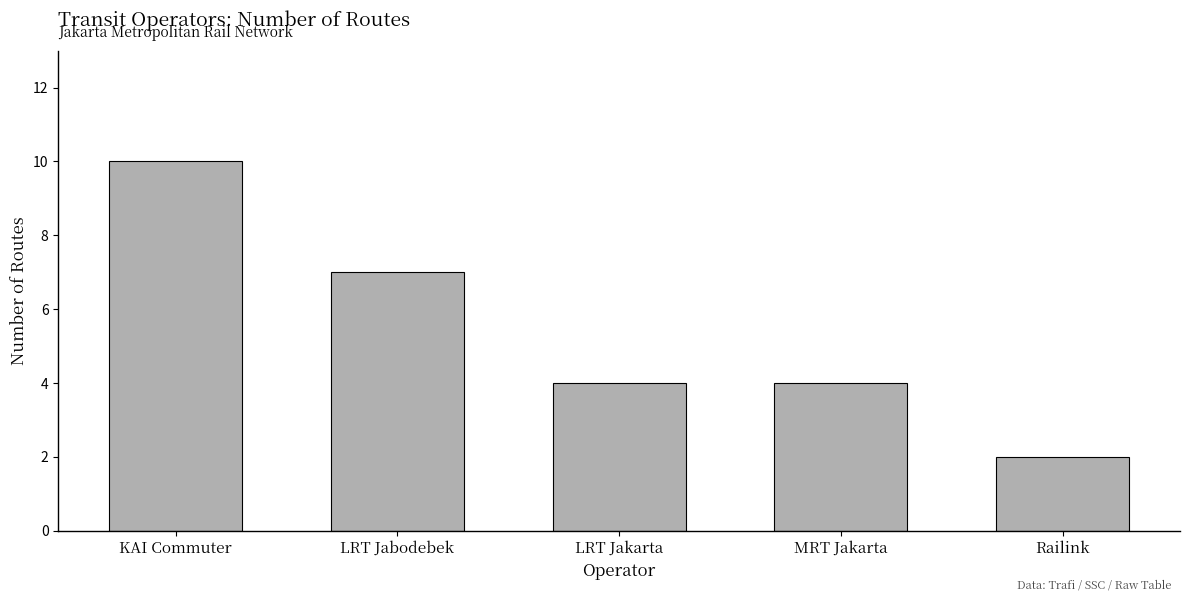

What is the sum of all values?

27